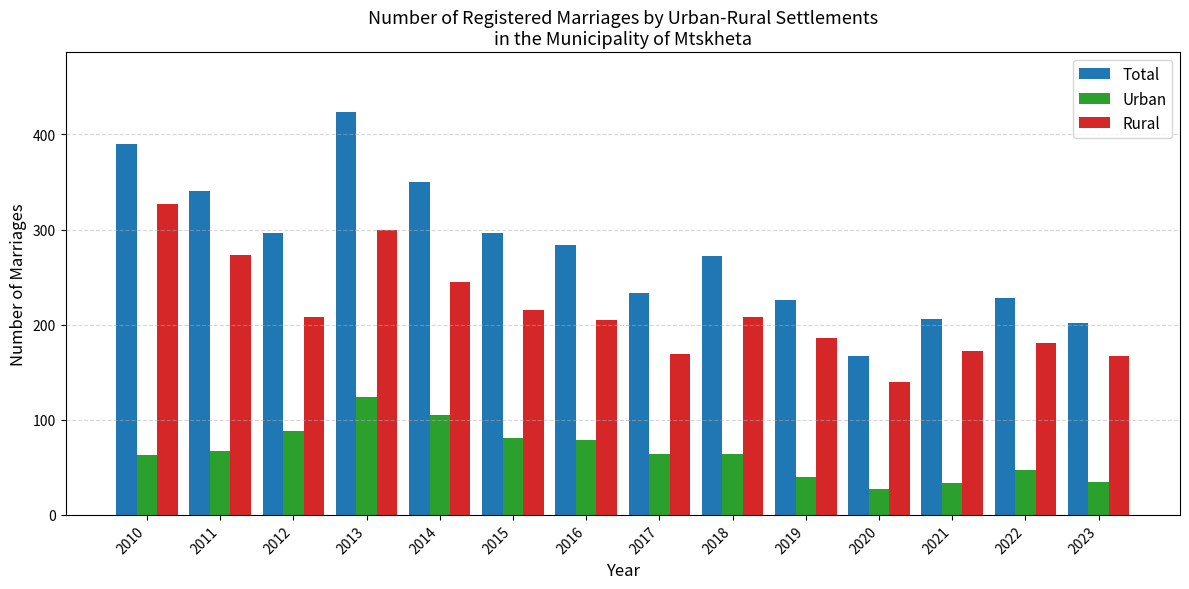

Are the bars horizontal?

No